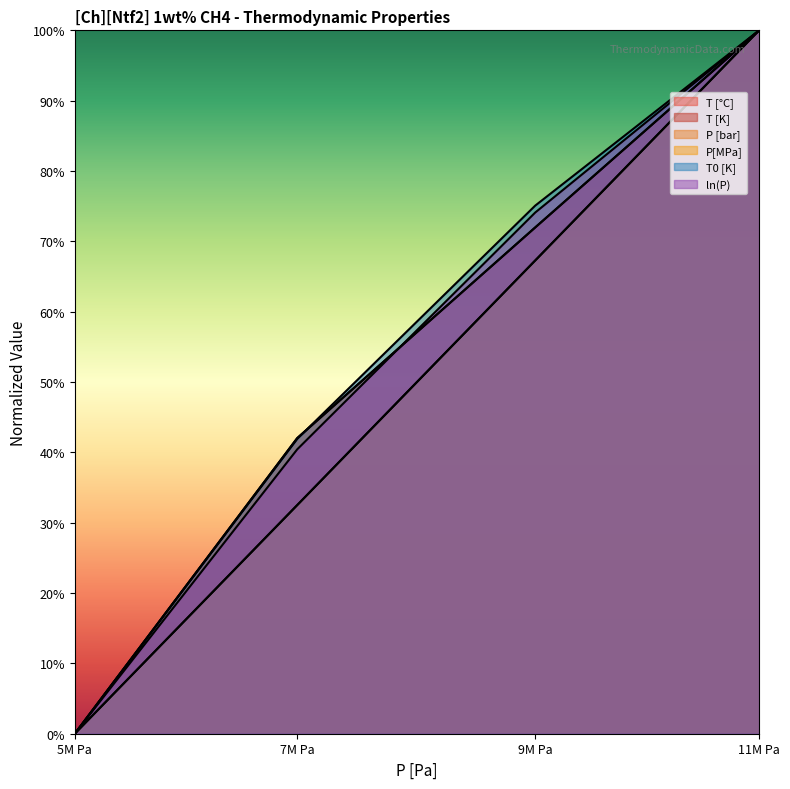

The ln(P) series shows 74.1 at 9M Pa. True or false?

True